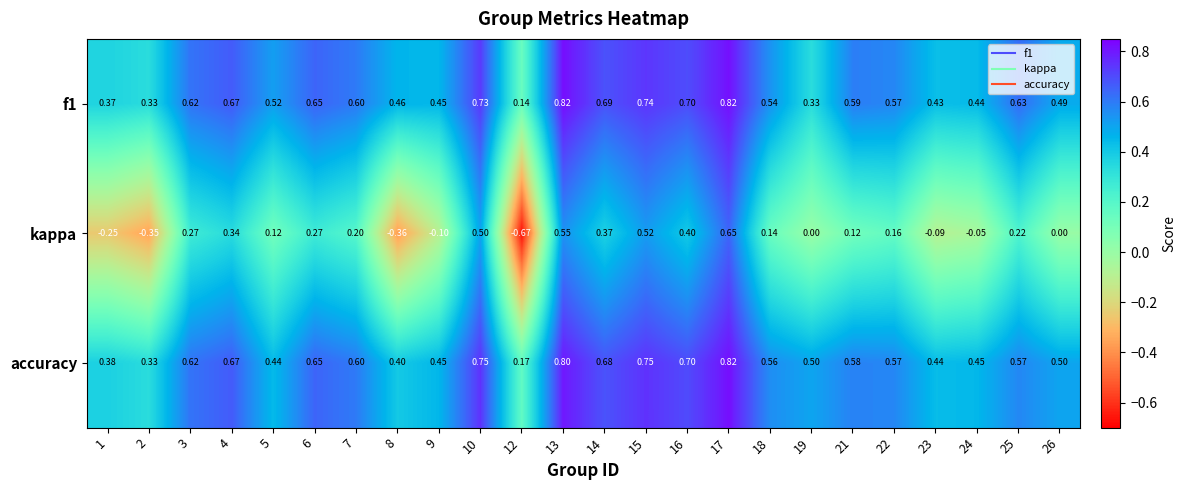

Which series has the largest range (max minus min)?

kappa